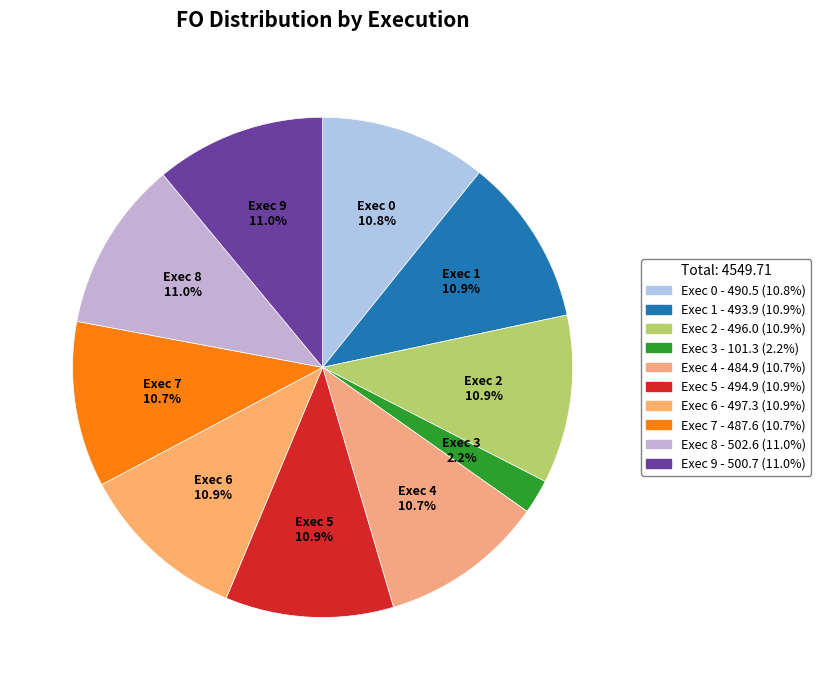

What is the ratio of the value at Exec 3 to the value at Exec 6?

0.2